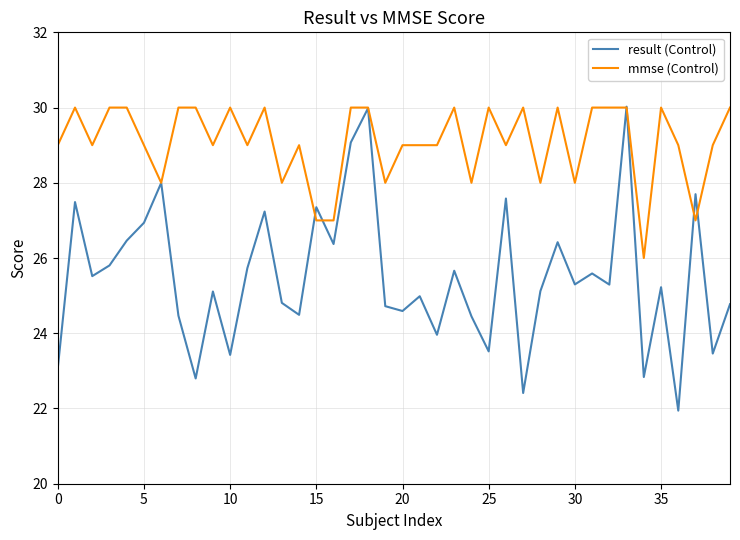

Is this an area chart (filled region under the line)?

No